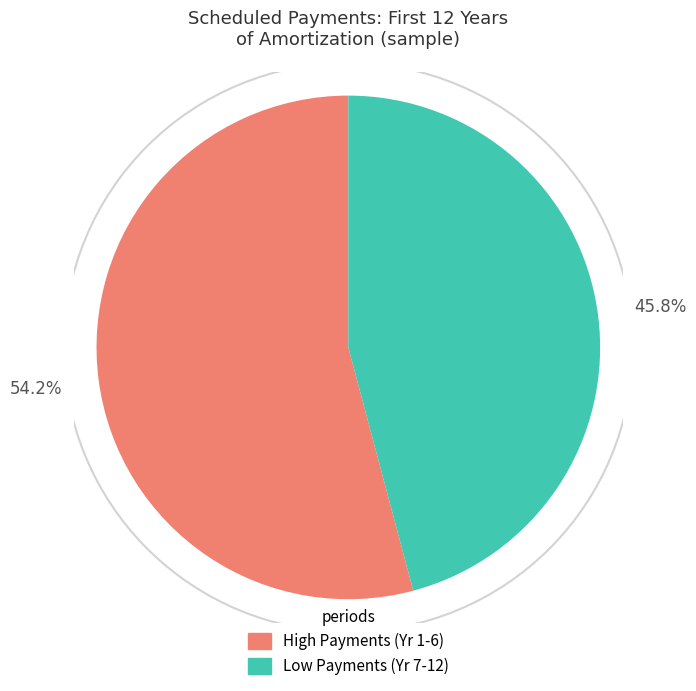

Is there any slice that represents more than half of the pie?

Yes